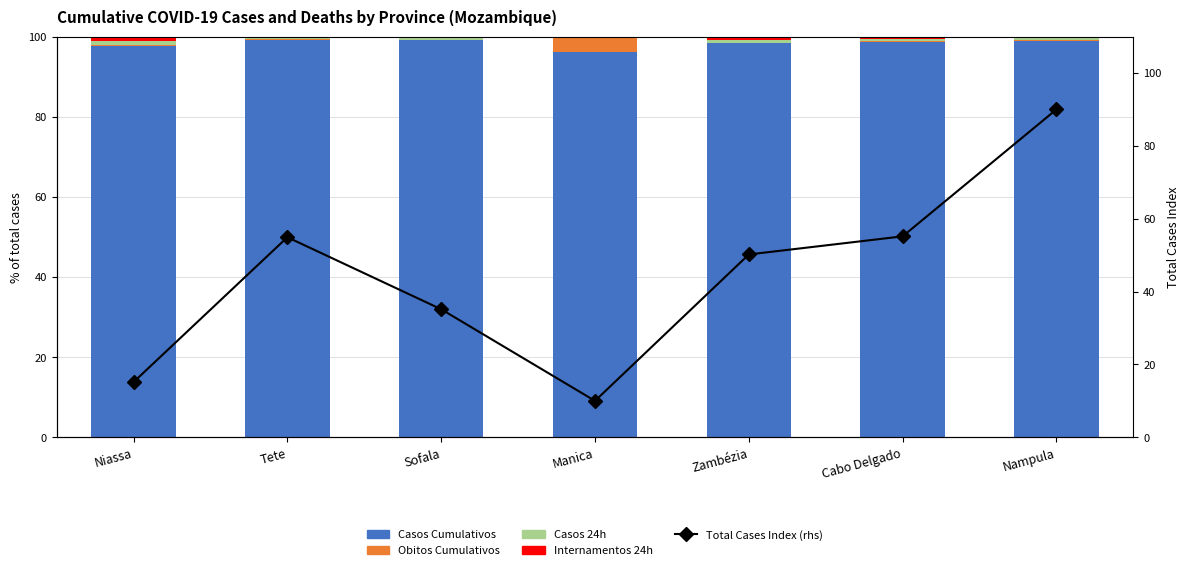

Rank the series at Manica from lowest to highest value.

Casos 24h, Internamentos 24h, Obitos Cumulativos, Total Cases Index (rhs), Casos Cumulativos